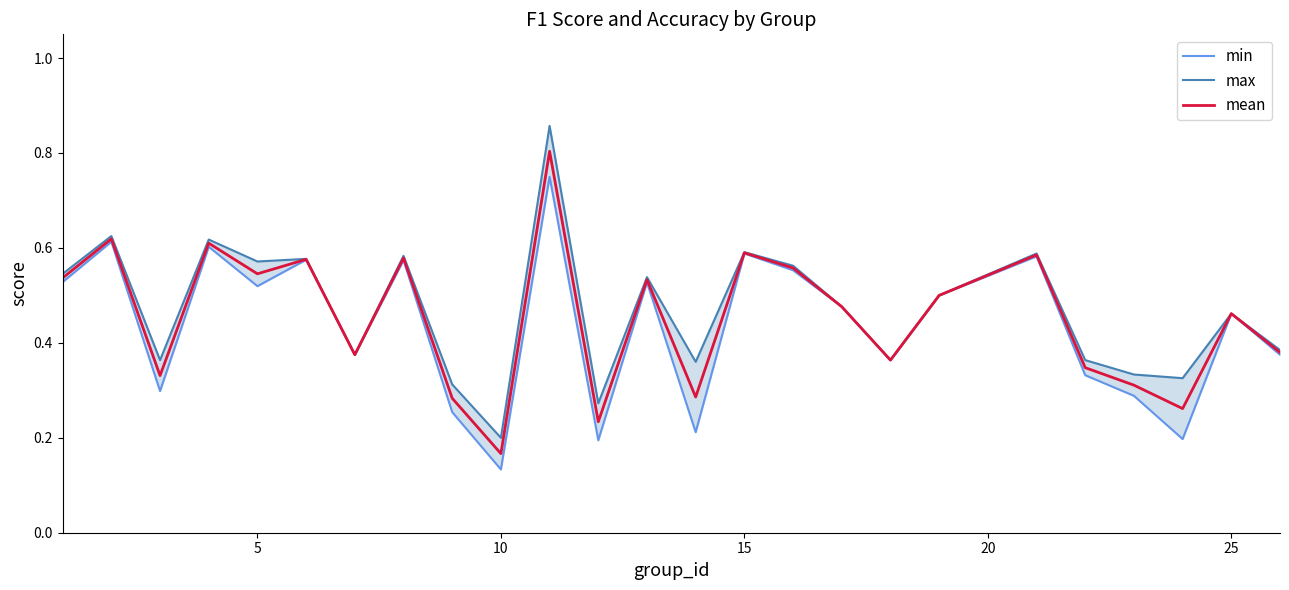

Where is mean nearest to the value 0?

10